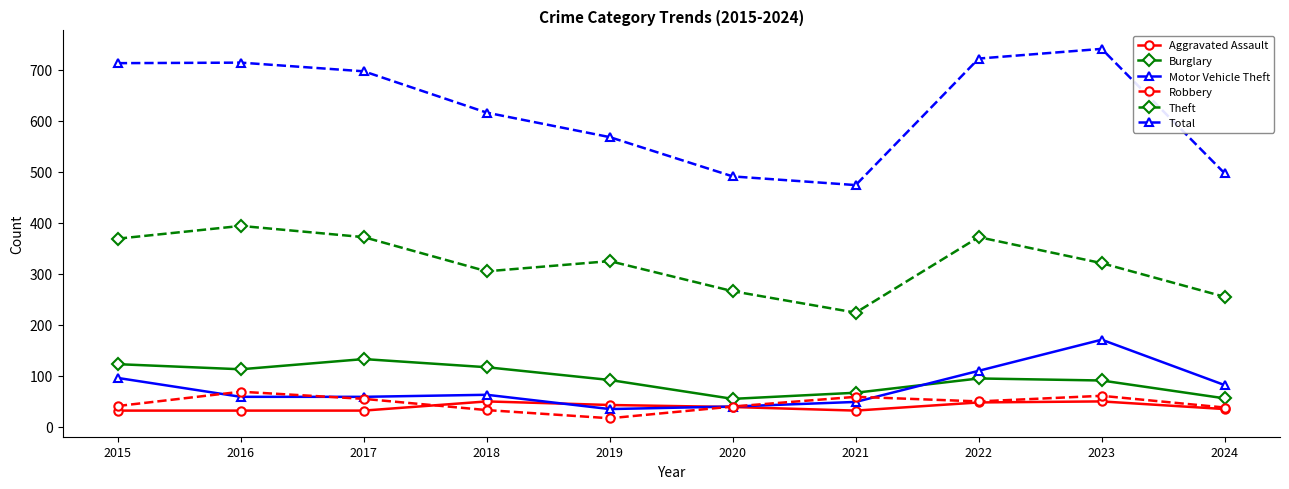

What is the total value across all series at 2024?

963